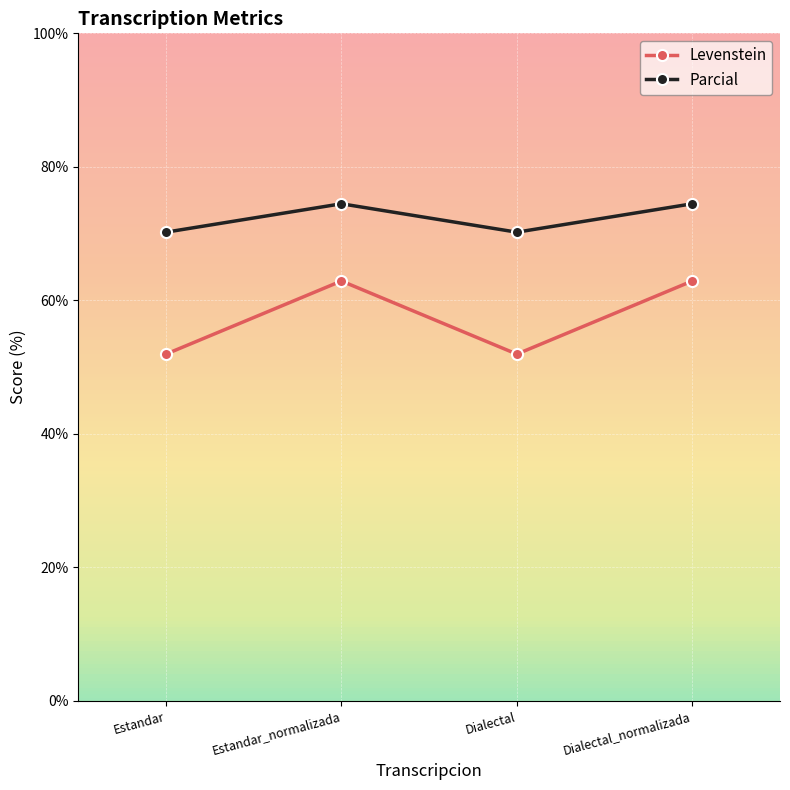

What value does the Levenstein series have at Estandar?

51.9